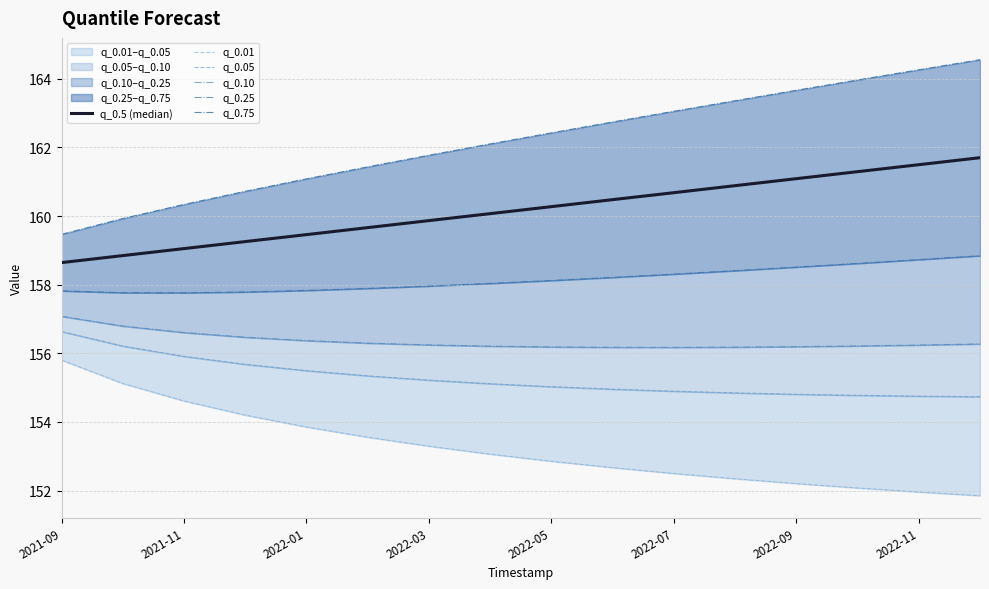

Between 9 and 8, which is larger?

9